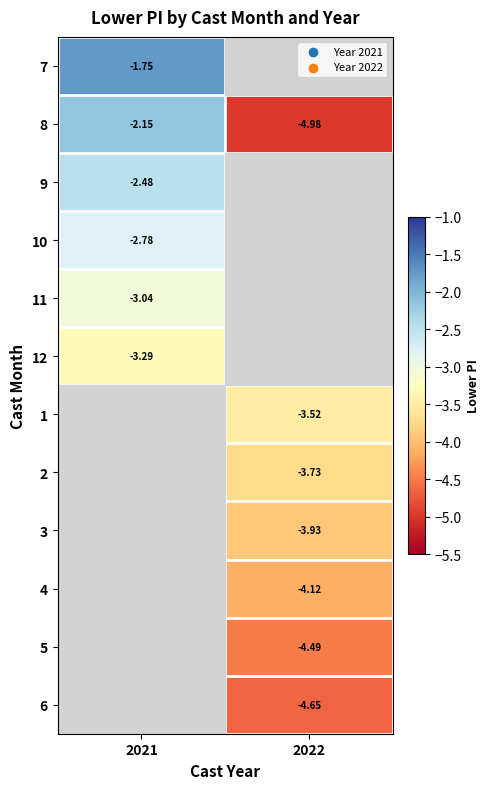

At which category does the chart reach its peak across all series?

2021